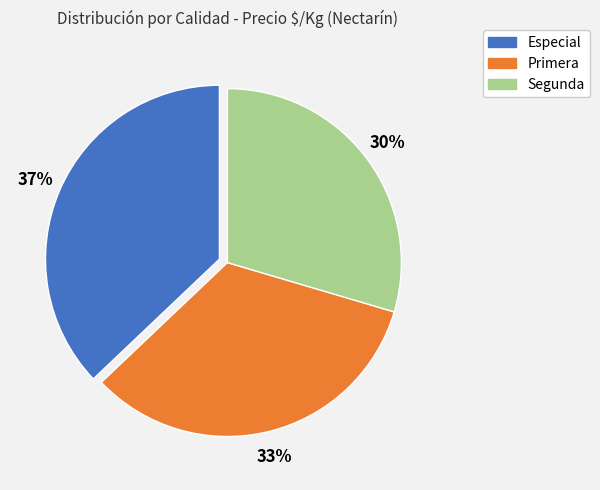

True or false: Segunda accounts for 35% of the total.

False